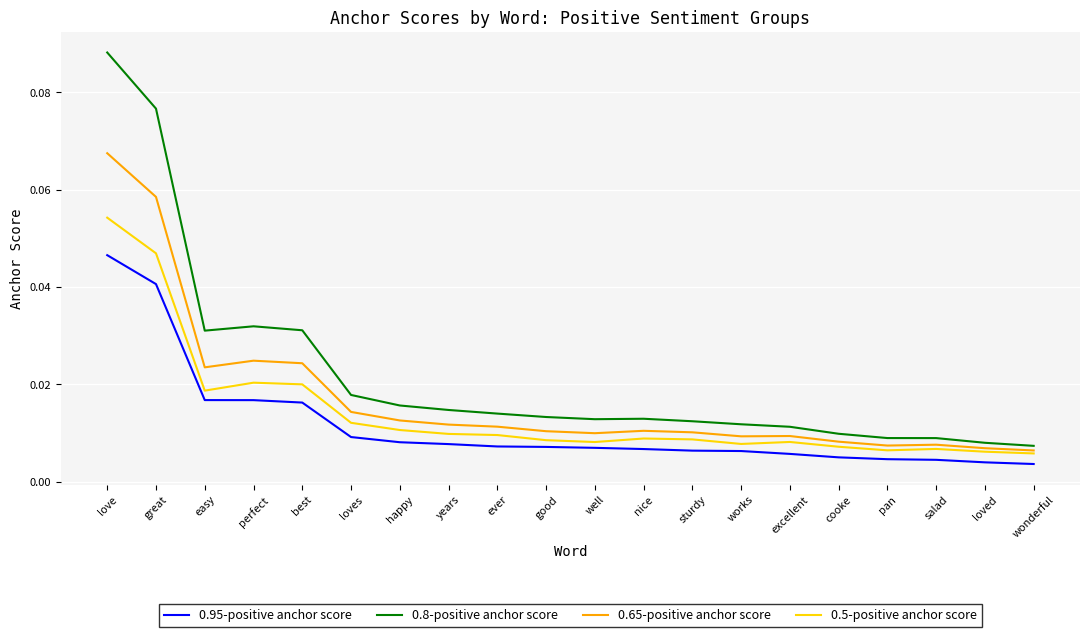

What position from the left is love?

1